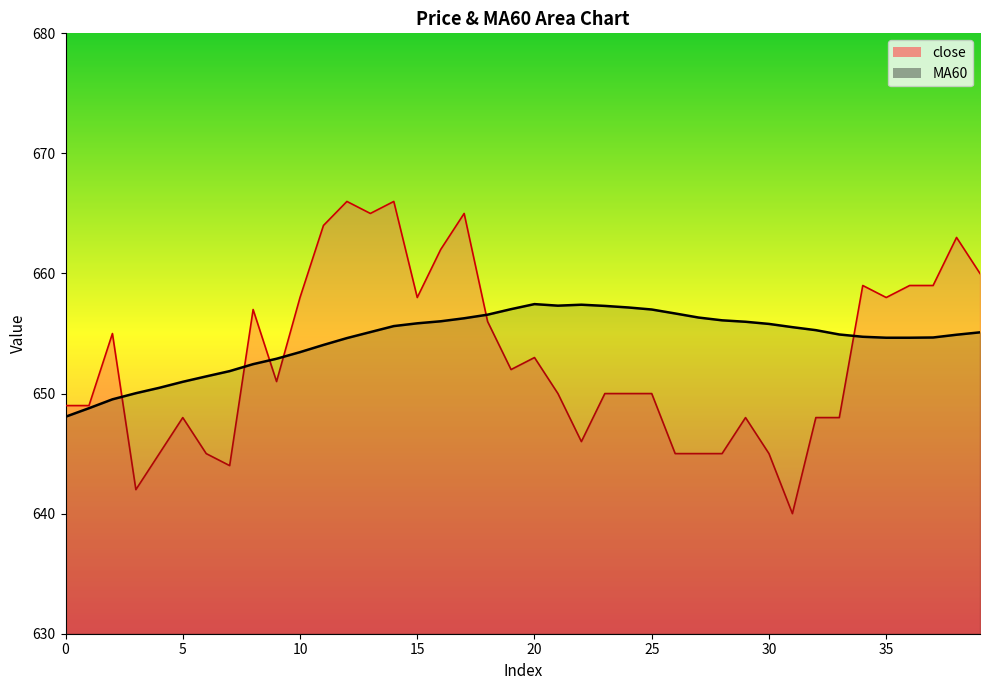

Reading left to right, extract all data points from this chart.

close: 649.0	649.0	655.0	642.0	645.0	648.0	645.0	644.0	657.0	651.0	658.0	664.0	666.0	665.0	666.0	658.0	662.0	665.0	656.0	652.0	653.0	650.0	646.0	650.0	650.0	650.0	645.0	645.0	645.0	648.0	645.0	640.0	648.0	648.0	659.0	658.0	659.0	659.0	663.0	660.0
MA60: 648.1	648.8	649.5	650.0	650.5	651.0	651.4	651.9	652.5	652.9	653.5	654.0	654.6	655.1	655.6	655.9	656.0	656.3	656.6	657.0	657.5	657.3	657.4	657.3	657.2	657.0	656.7	656.3	656.1	656.0	655.8	655.5	655.3	654.9	654.7	654.6	654.6	654.7	654.9	655.1